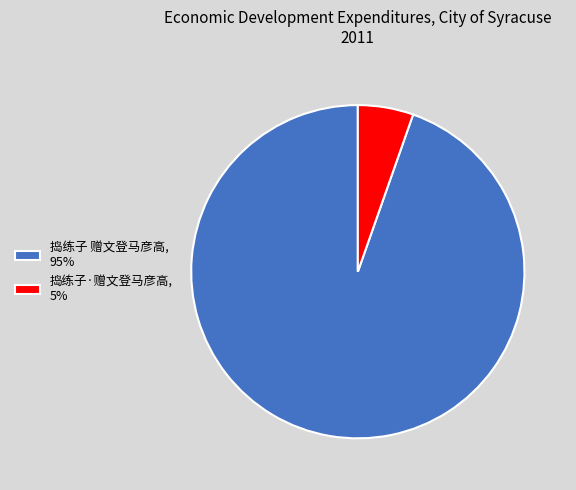

Is there a majority slice in this chart?

Yes